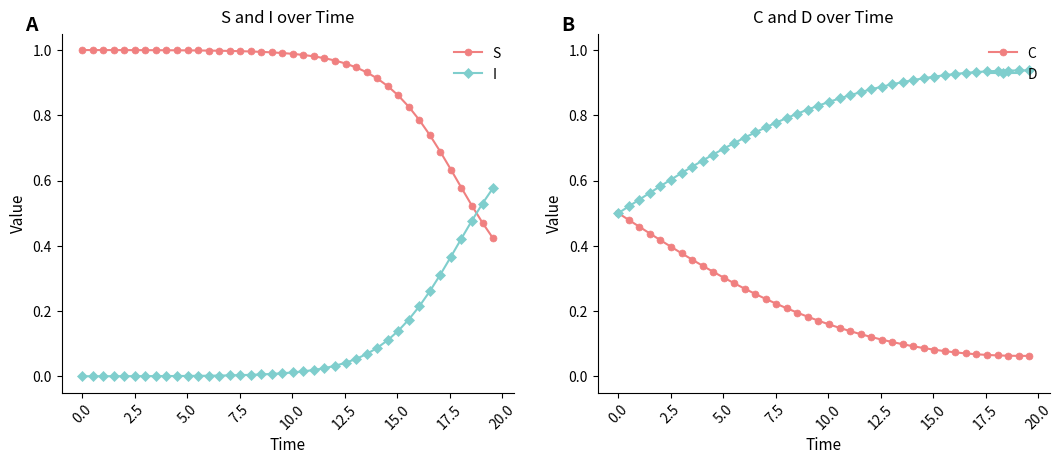

True or false: I and S cross at least once.

True